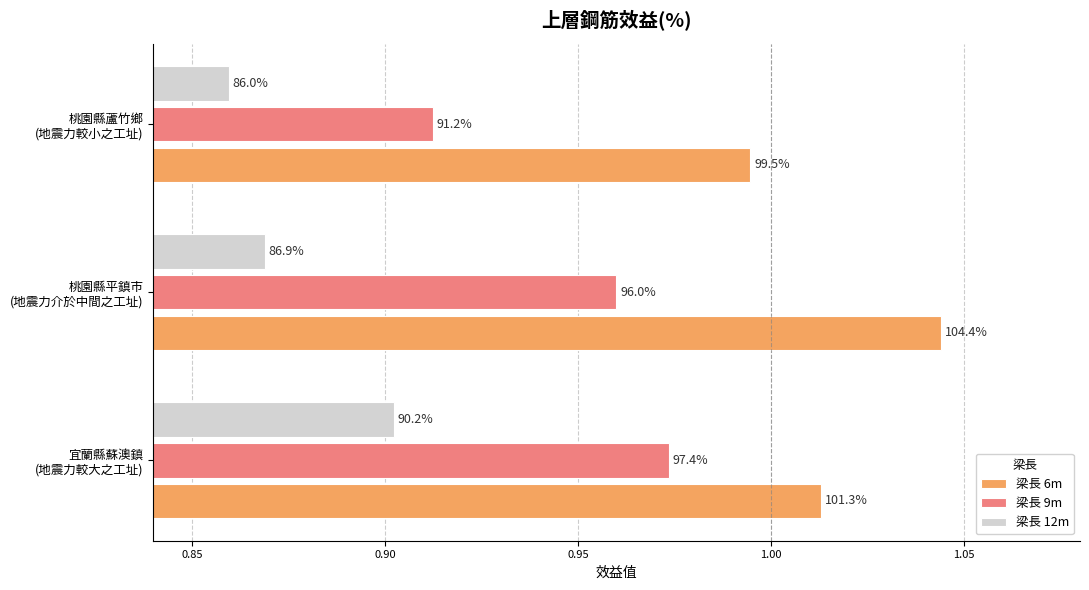

What are all the series names shown in the legend?

梁長 6m, 梁長 9m, 梁長 12m